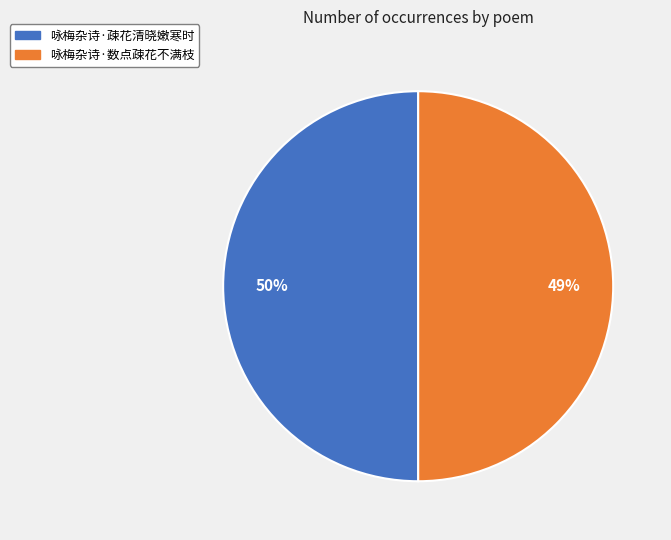

Is the sum of 咏梅杂诗·疎花清晓嫩寒时 and 咏梅杂诗·数点疎花不满枝 greater than half?

Yes